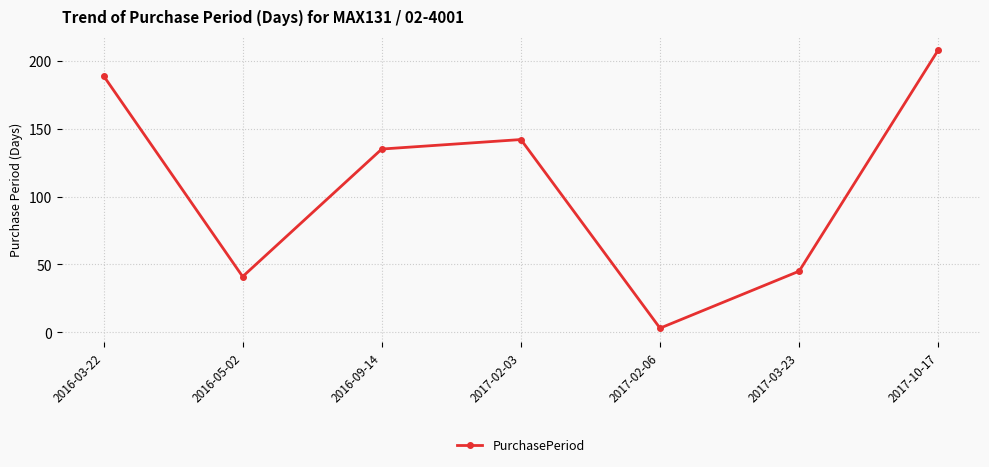

What is the ratio of the value at 2017-02-03 to the value at 2016-03-22?

0.8